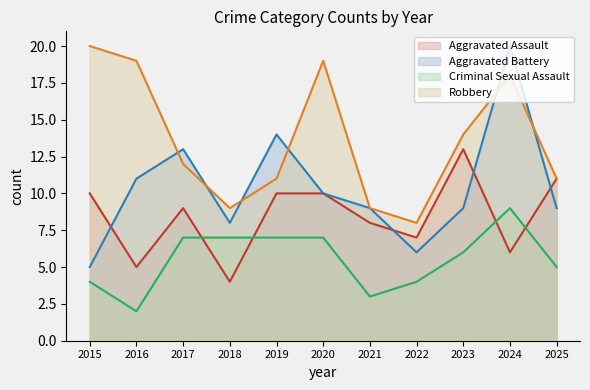

Where do Robbery and Aggravated Battery first cross each other?

2016 and 2017